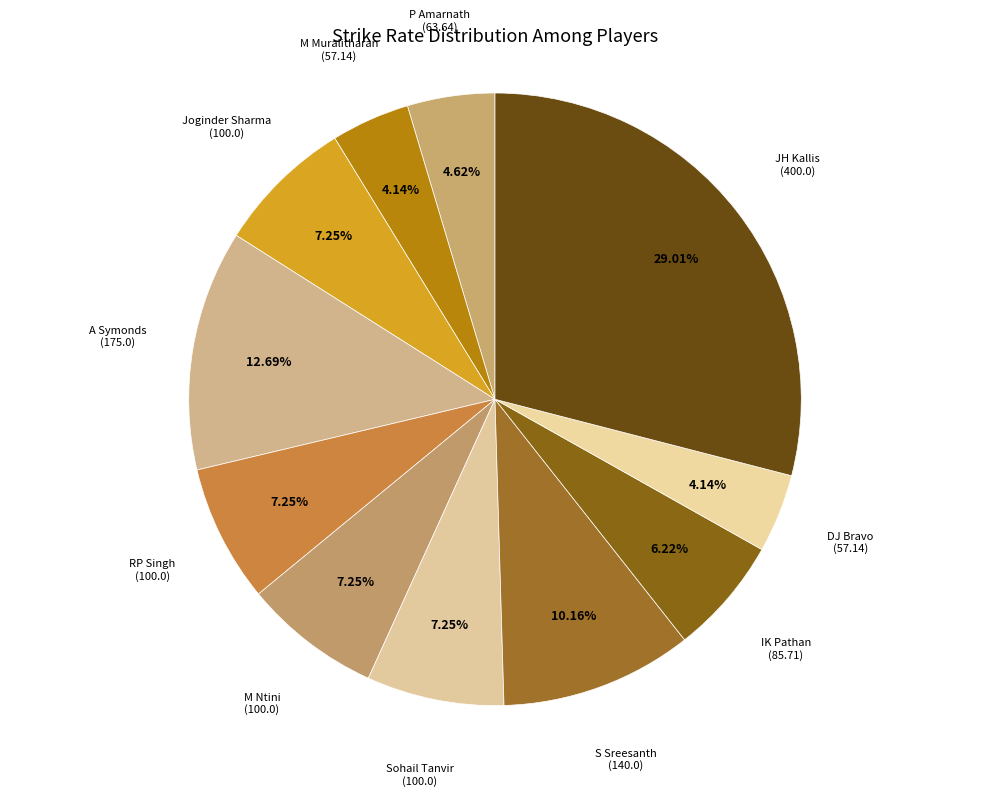

To the nearest percent, what is the average slice percentage?

9%